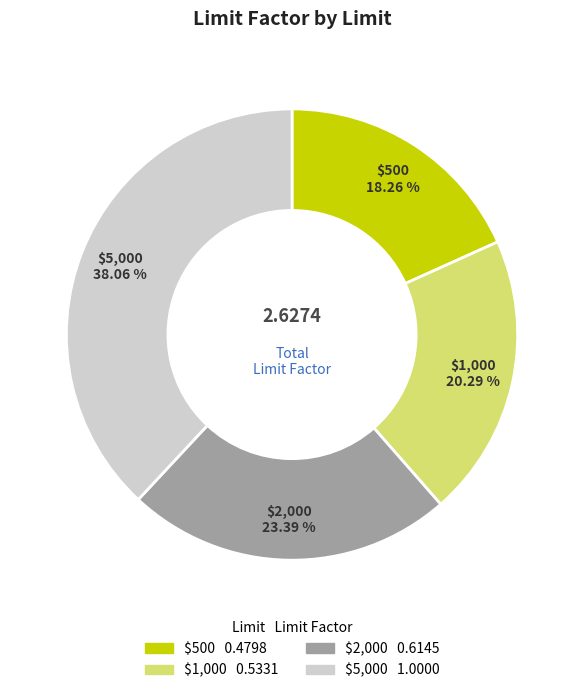

To the nearest percent, what percentage of the pie is $500?

18%